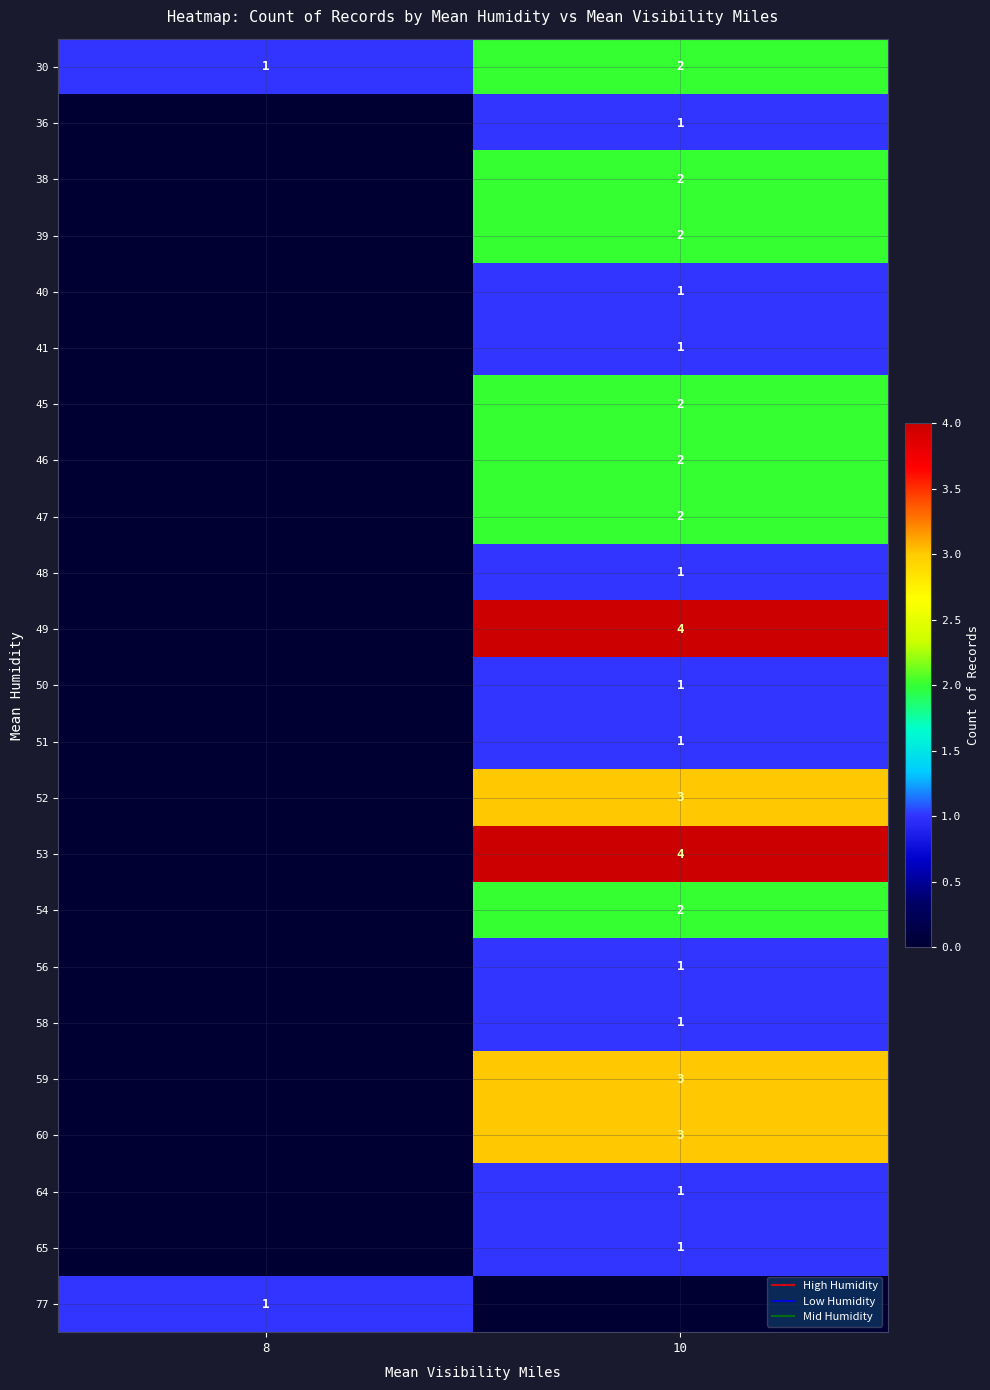

What is the difference between the maximum and minimum values in the 36 series?

1